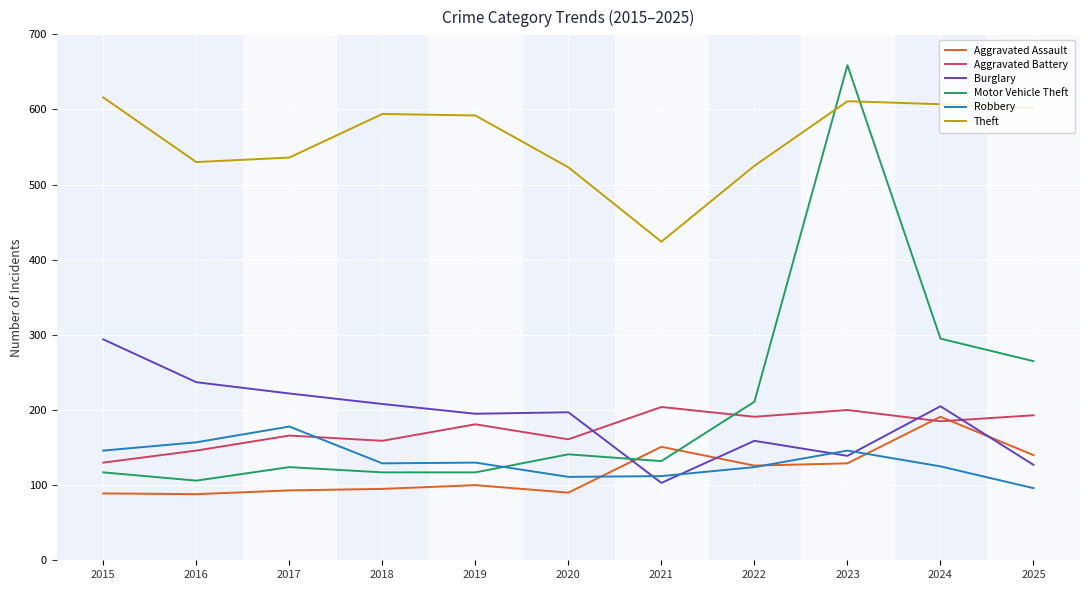

In Aggravated Assault, how many points are higher than both neighbors (excluding endpoints)?

3